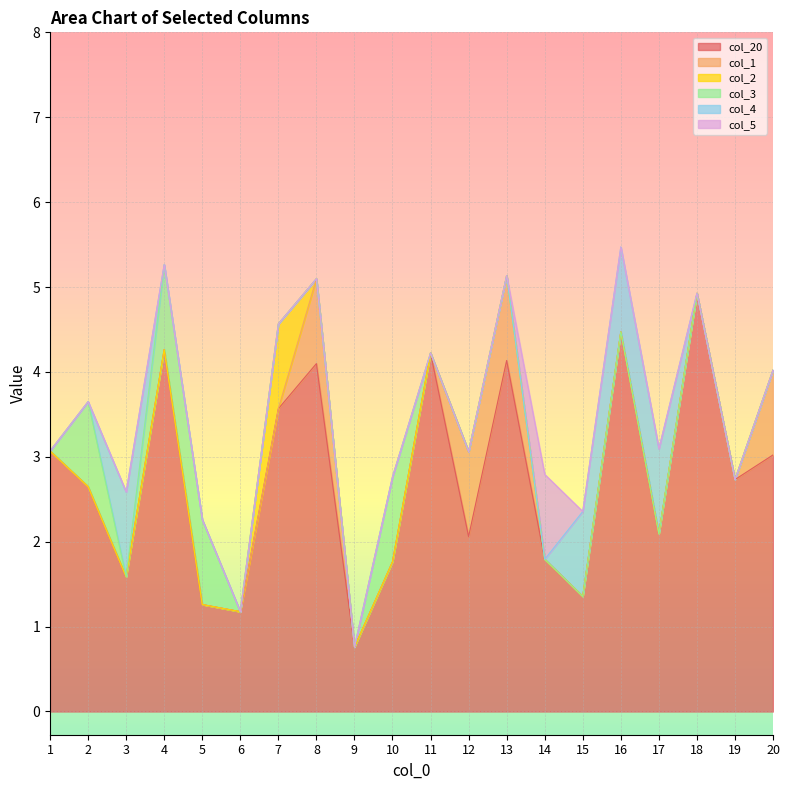

In col_20, how many points are higher than both neighbors (excluding endpoints)?

6